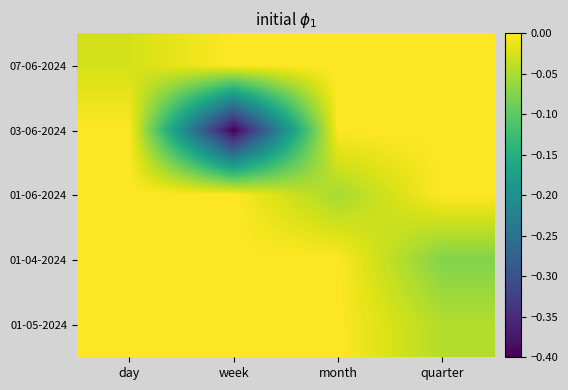

Reading left to right, extract all data points from this chart.

07-06-2024: day=-0.0	week=0.0	month=0.0	quarter=0.0
03-06-2024: day=0.0	week=-0.4	month=0.0	quarter=0.0
01-06-2024: day=0.0	week=0.0	month=-0.1	quarter=0.0
01-04-2024: day=0.0	week=0.0	month=0.0	quarter=-0.1
01-05-2024: day=0.0	week=0.0	month=0.0	quarter=-0.0